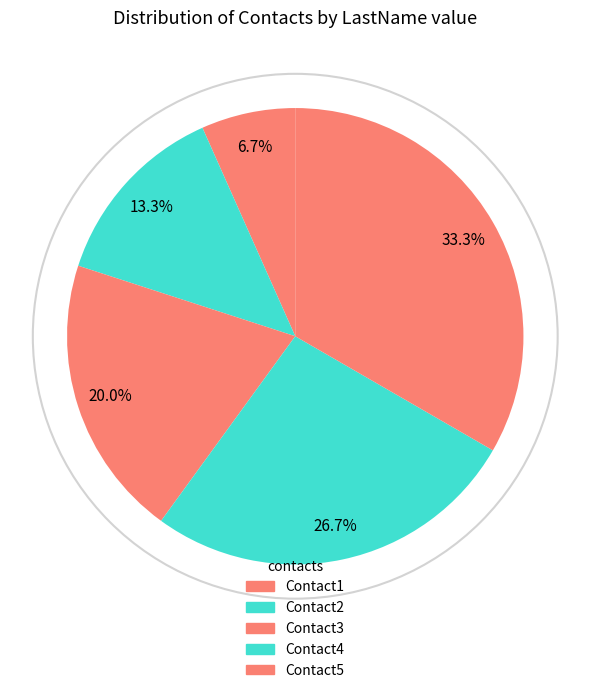

What is the ratio of the value at Contact1 to the value at Contact4?

0.2